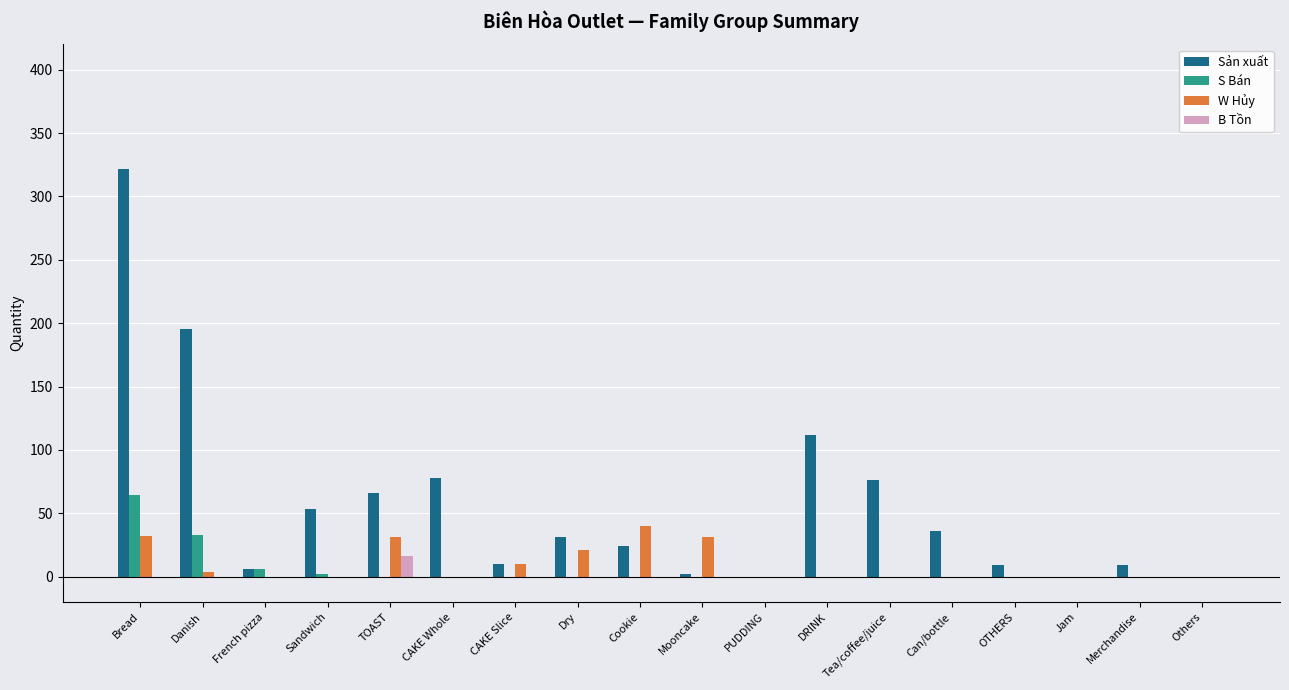

Are the bars horizontal?

No